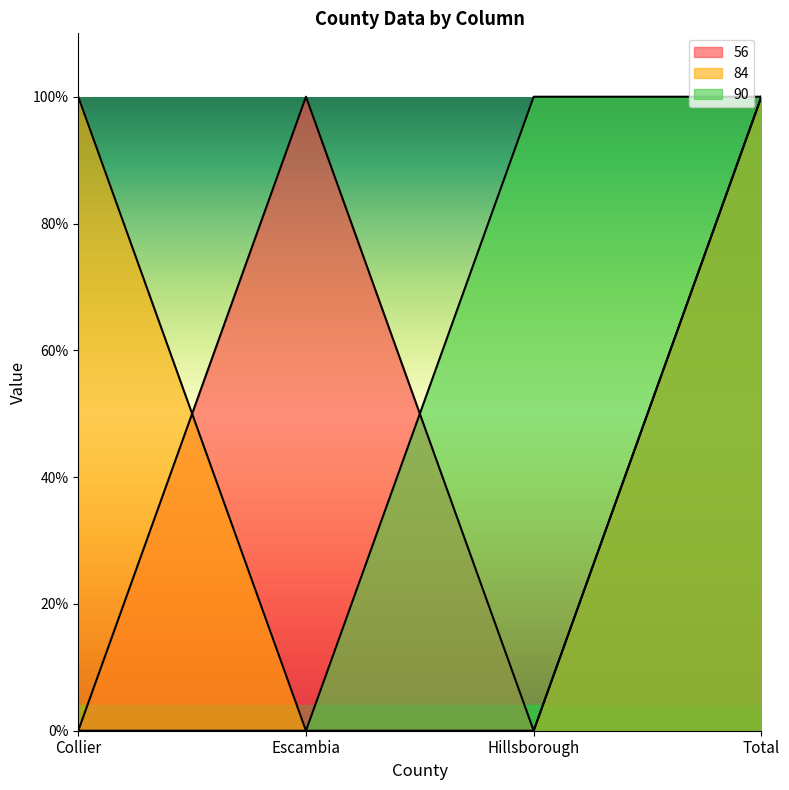

Reading right to left, what are all the values shown in this chart?

56: Total=1	Hillsborough=0	Escambia=1	Collier=0
84: Total=1	Hillsborough=0	Escambia=0	Collier=1
90: Total=1	Hillsborough=1	Escambia=0	Collier=0